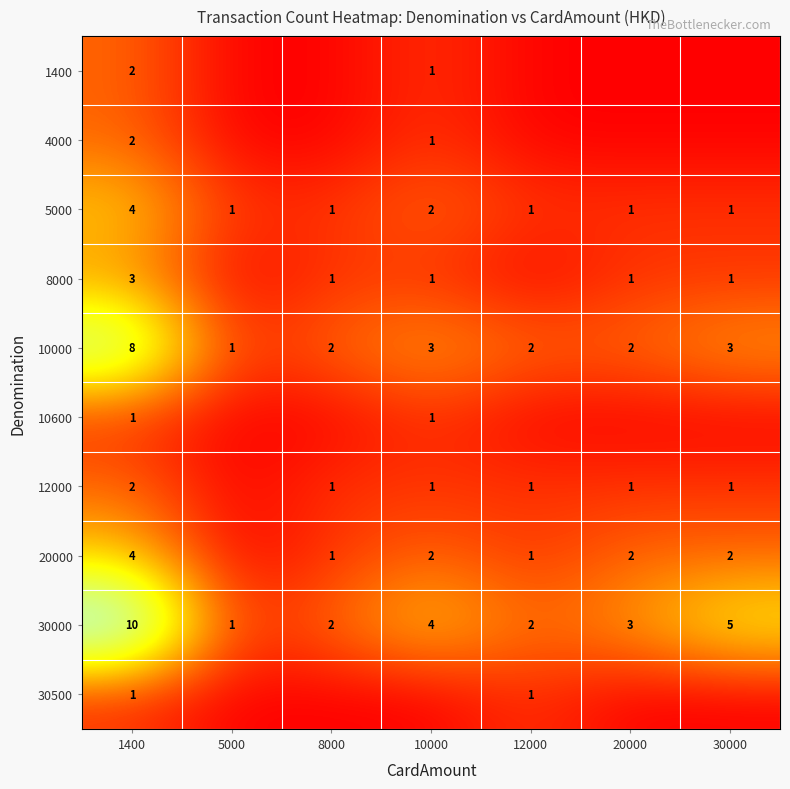

The 30500 series shows 1 at 1400. True or false?

True